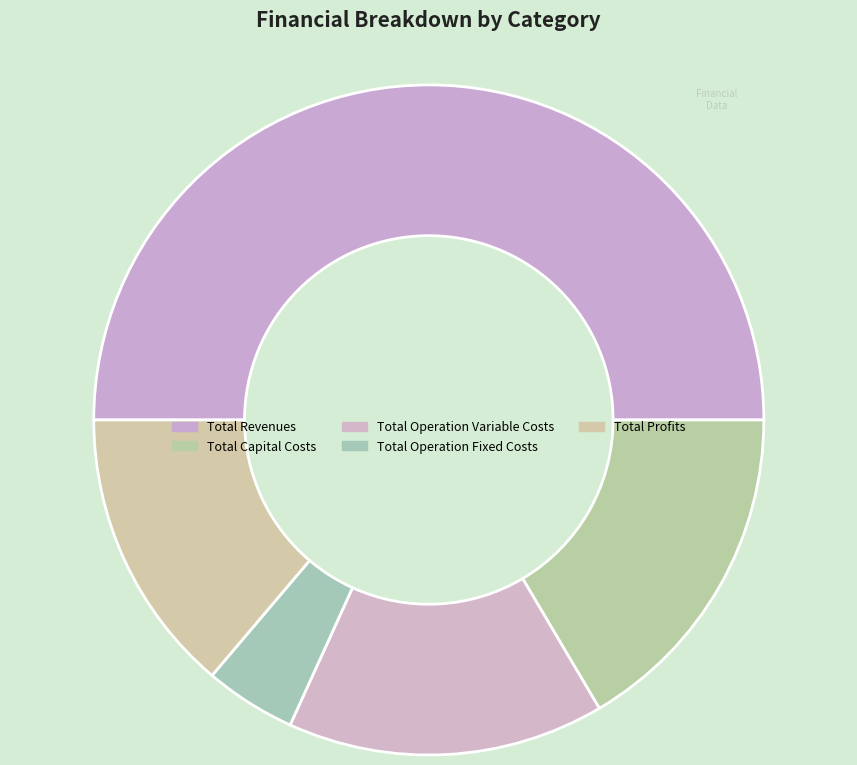

To the nearest percent, what is the difference between the Total Profits and Total Revenues slice percentages?

36%